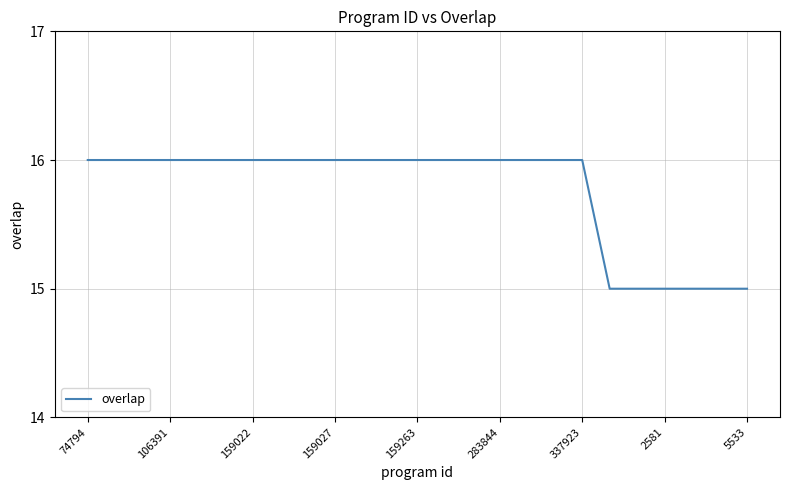

What is the smallest value displayed?

15